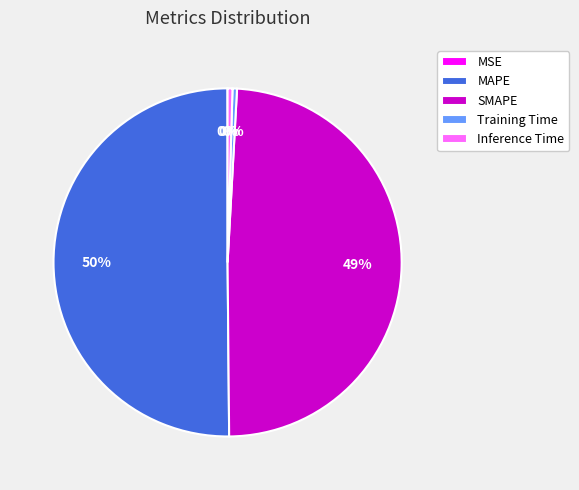

To the nearest percent, what is the average slice percentage?

20%